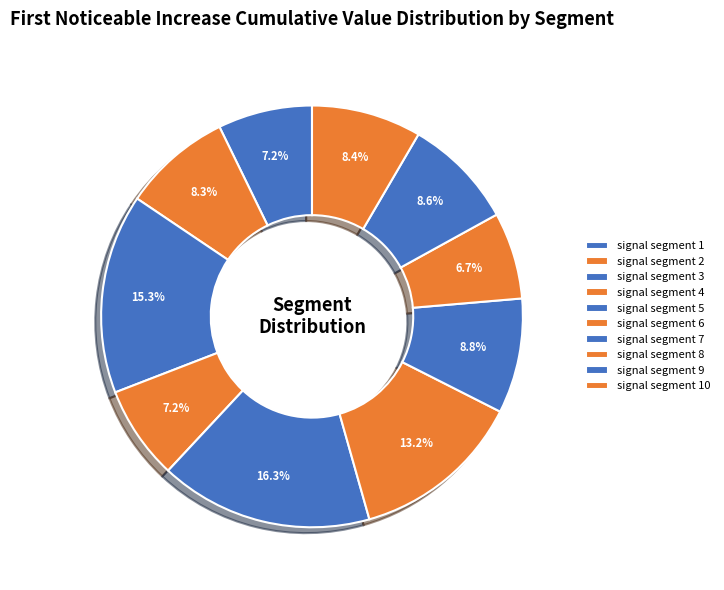

Count the number of slices in the pie.

10